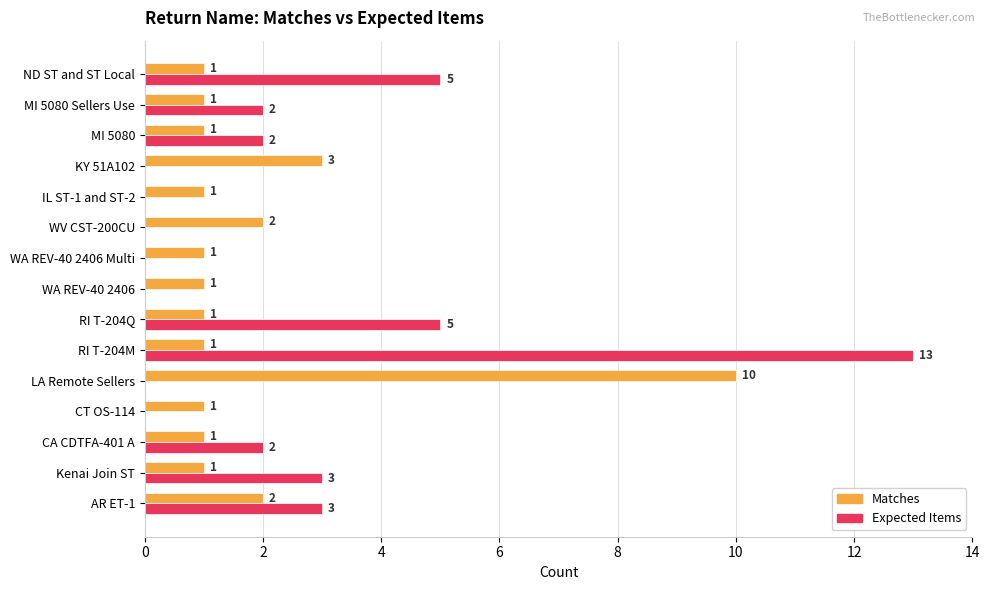

Count the Matches values in the range 1 to 2.

13